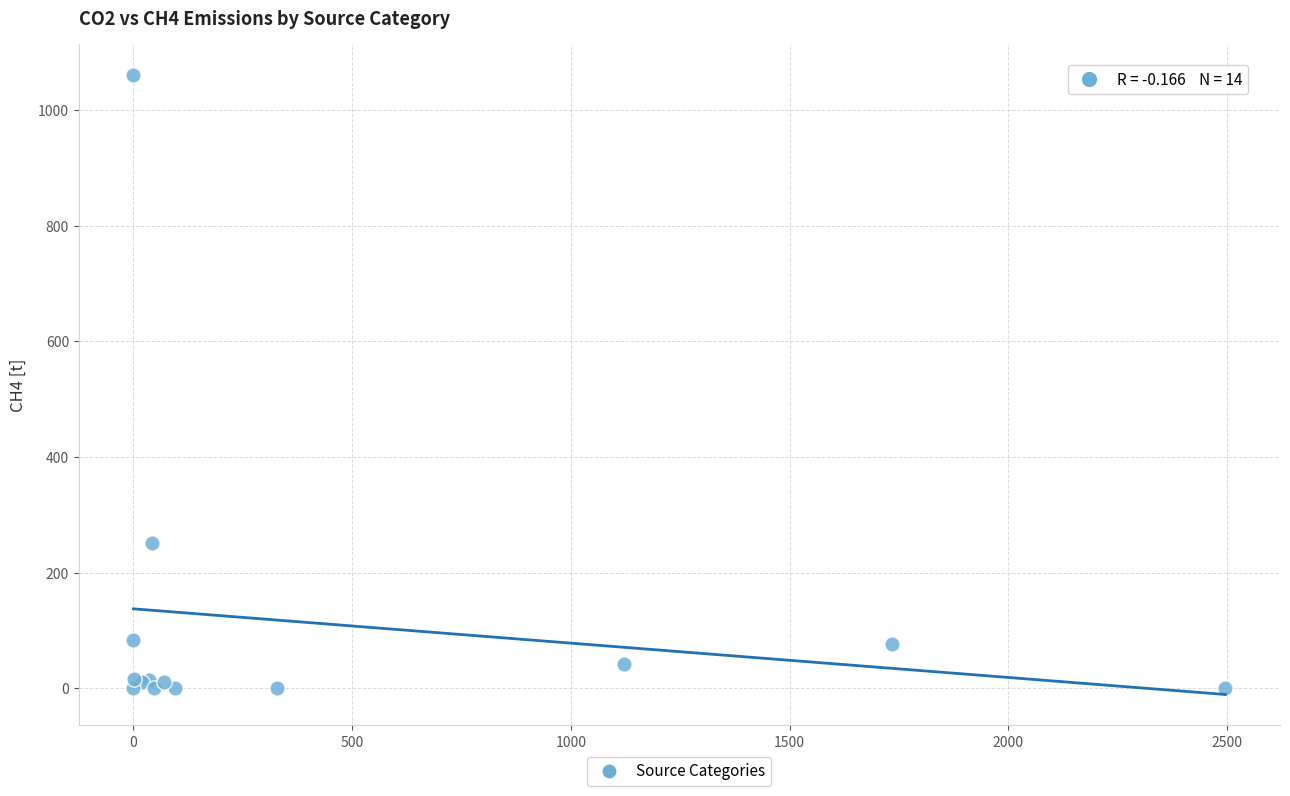

What Y value in the scatter plot is closest to 530?

250.6